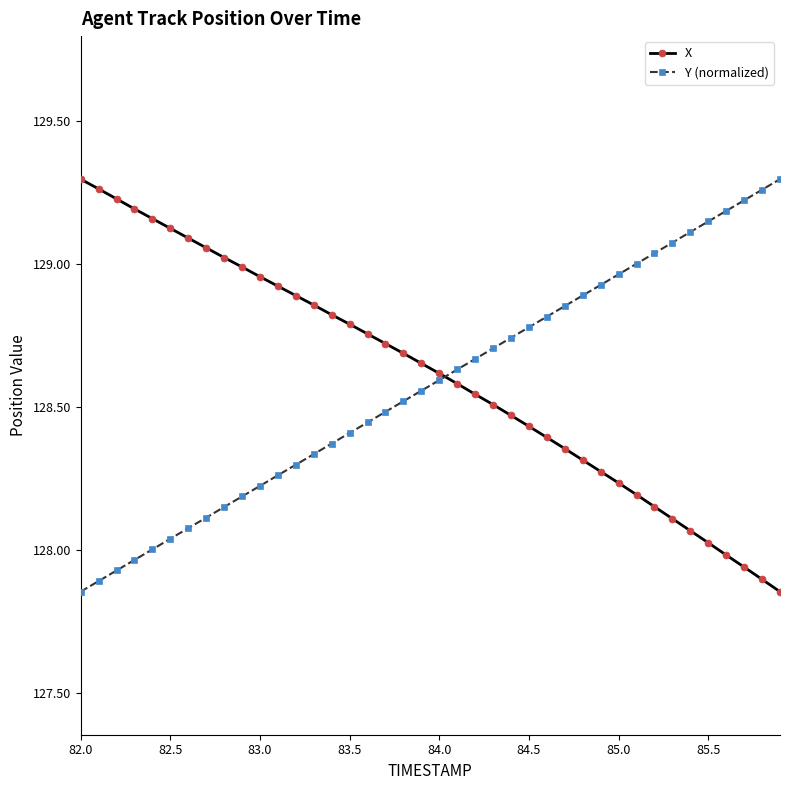

Count the number of categories in the chart.

40